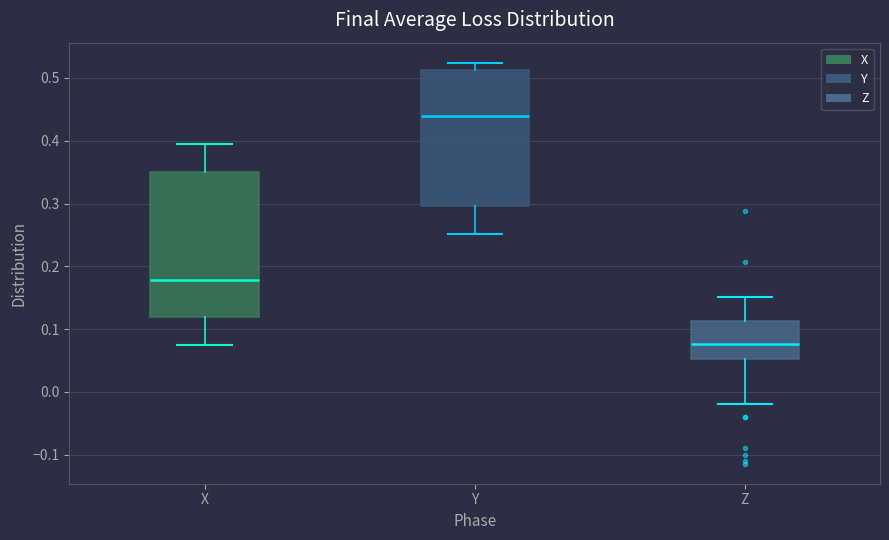

Which box is the tallest, from its lower edge to its upper edge?

X